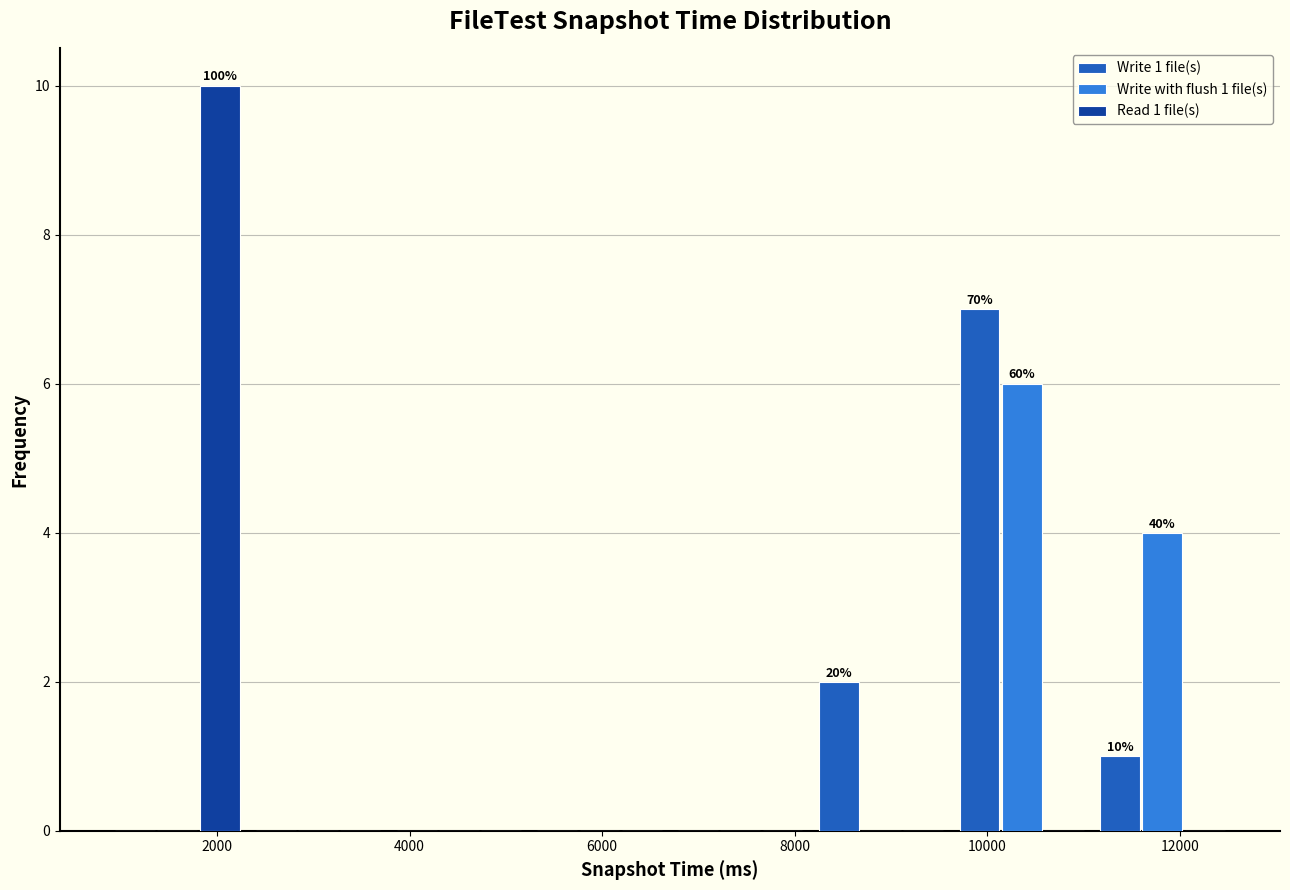

In the Read 1 file(s) series, which range on the x-axis has the tallest bar?

800 to 2400